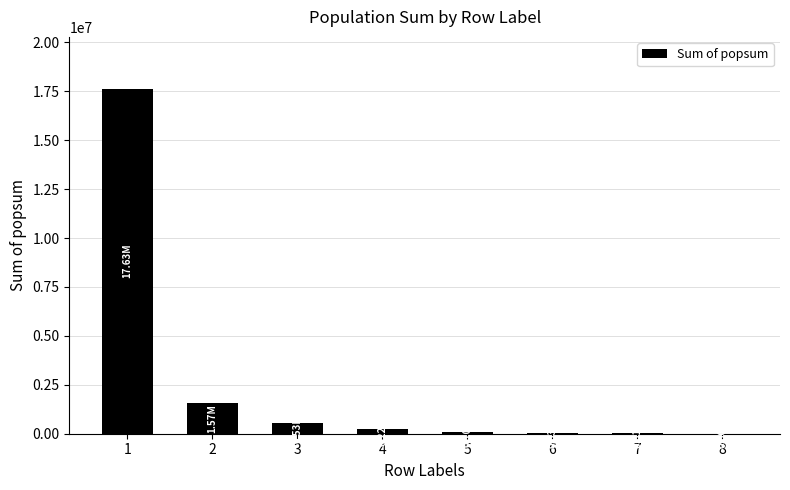

The value at 5 is 98637.2. True or false?

True